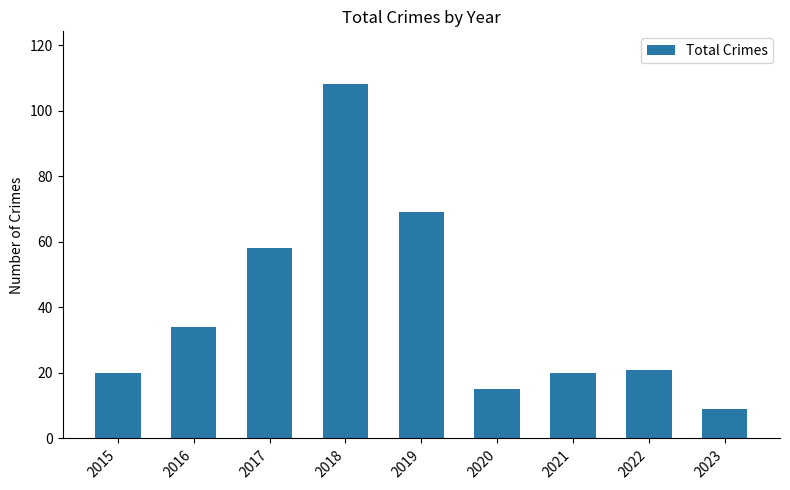

What is the difference between the maximum and minimum values?

99